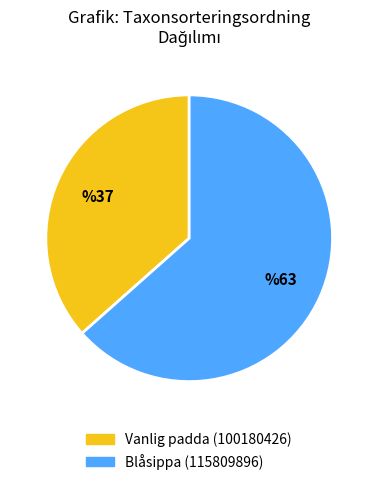

How many slices are in this pie chart?

2